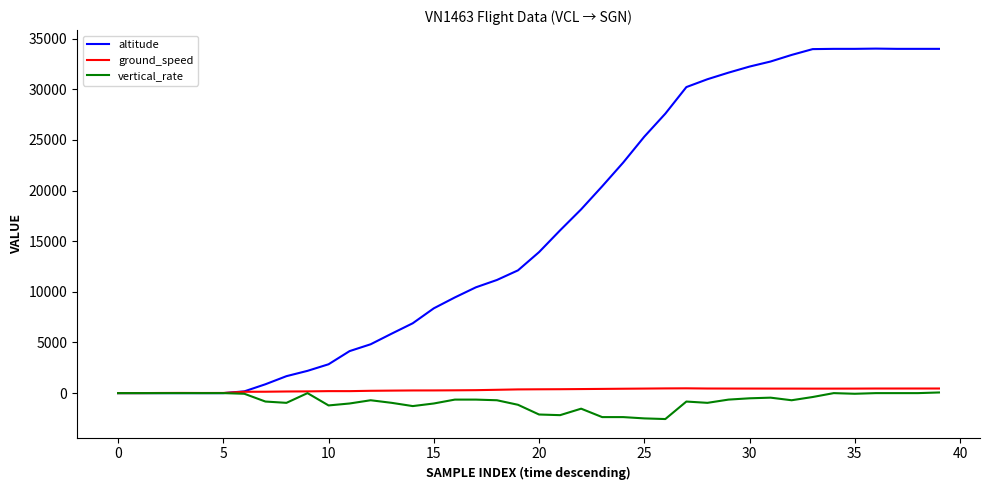

Which series has the widest spread of values?

altitude